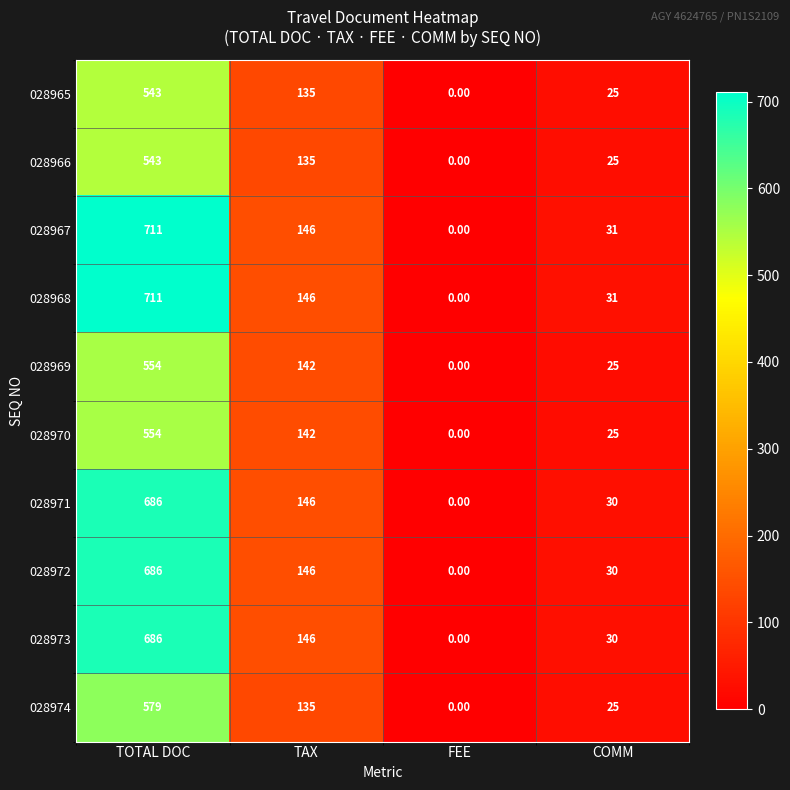

What is the difference between the 028971 values at TOTAL DOC and TAX?

540